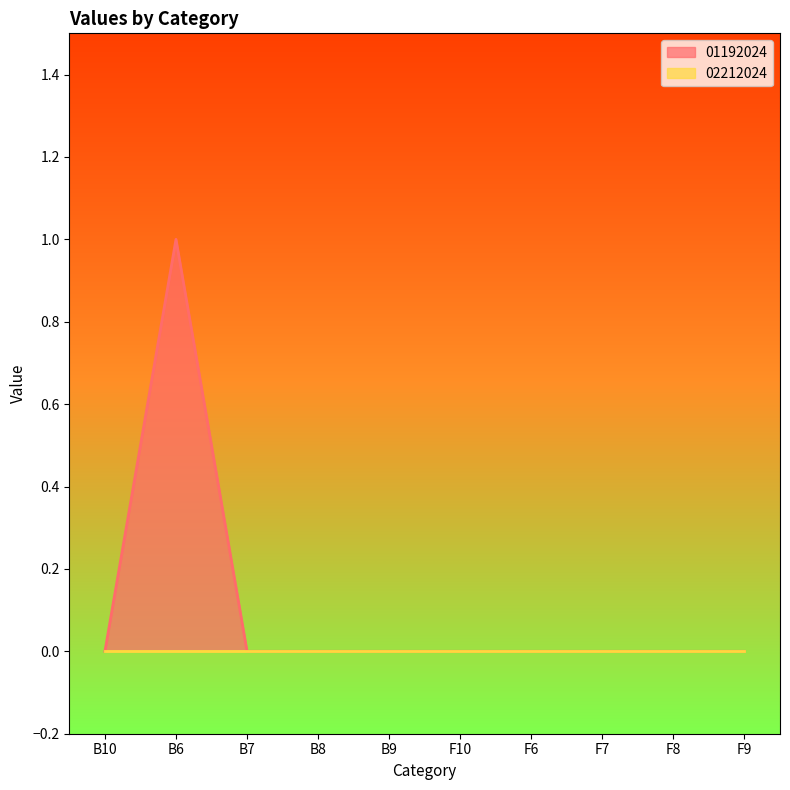

What is the greatest value displayed?

1